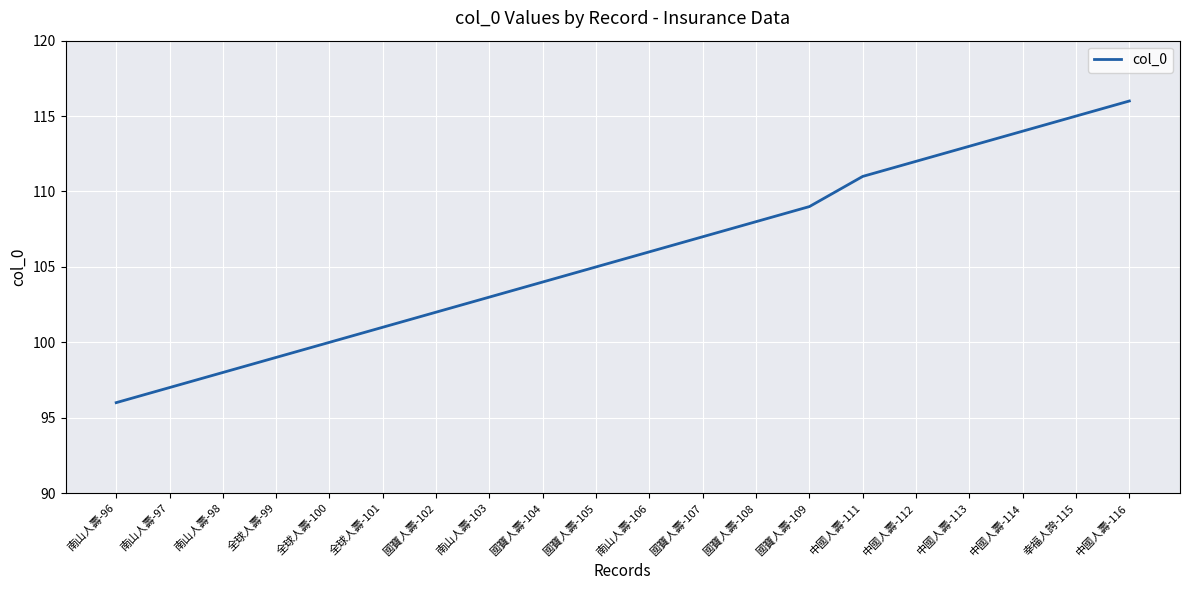

What is the difference between the values at 中國人壽-112 and 南山人壽-96?

16